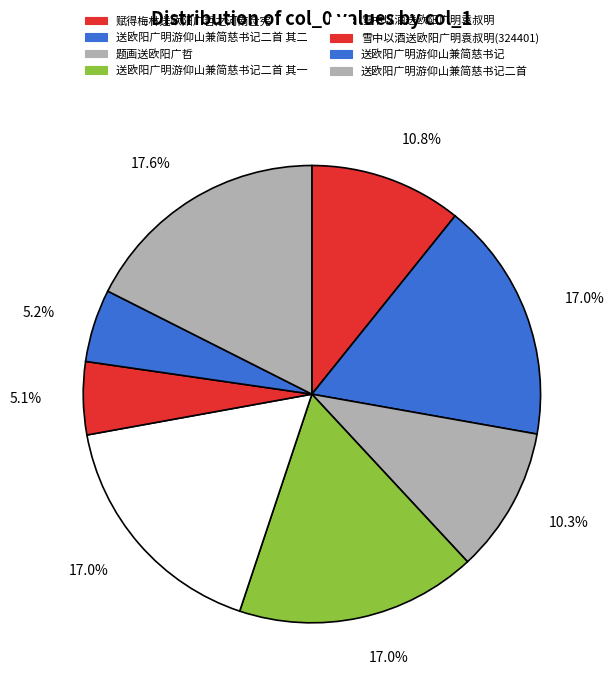

Count the number of slices in the pie.

8